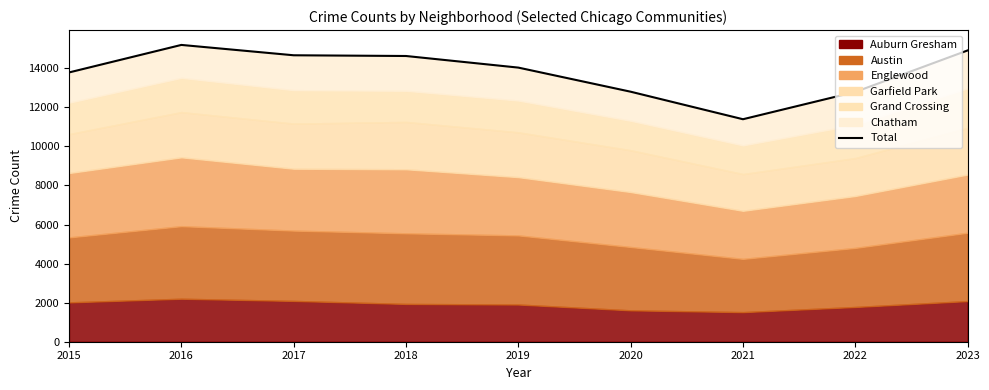

List the labels in order of value, smallest first.

2021, 2022, 2020, 2015, 2019, 2018, 2017, 2023, 2016